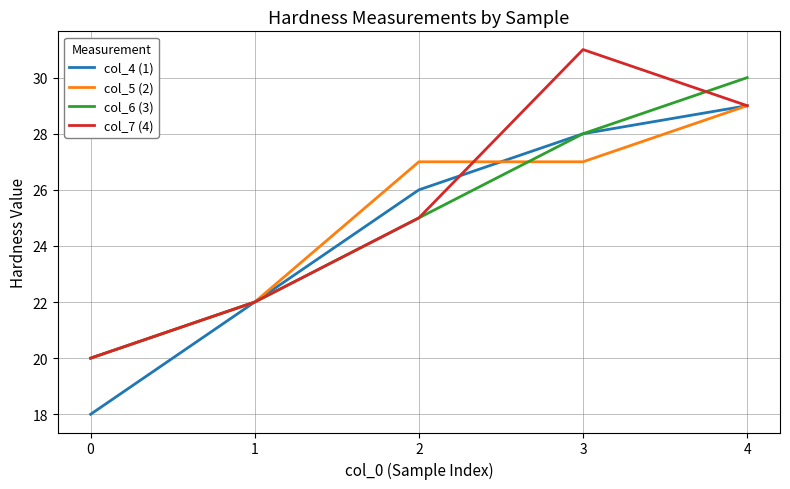

Is it true that col_4 (1) equals 28 at 3?

True